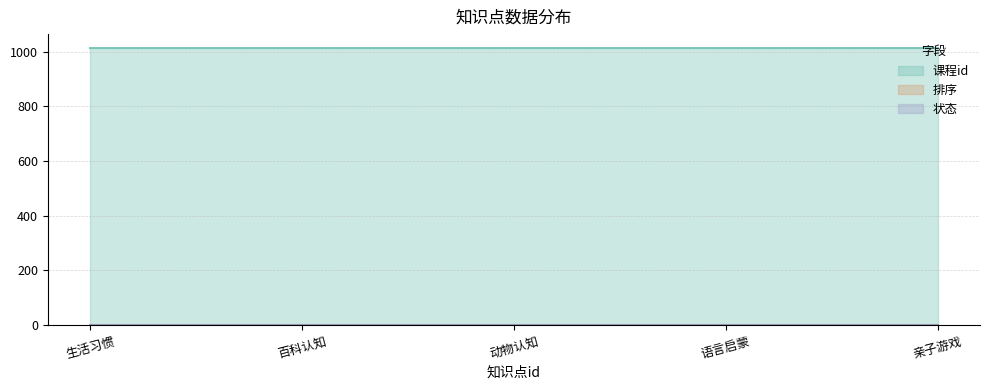

True or false: 状态 and 排序 intersect in this chart.

False